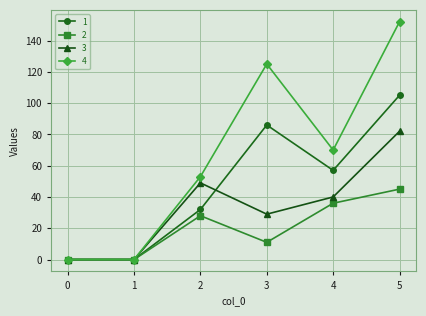

What is the difference between the highest and lowest values at 3?

114